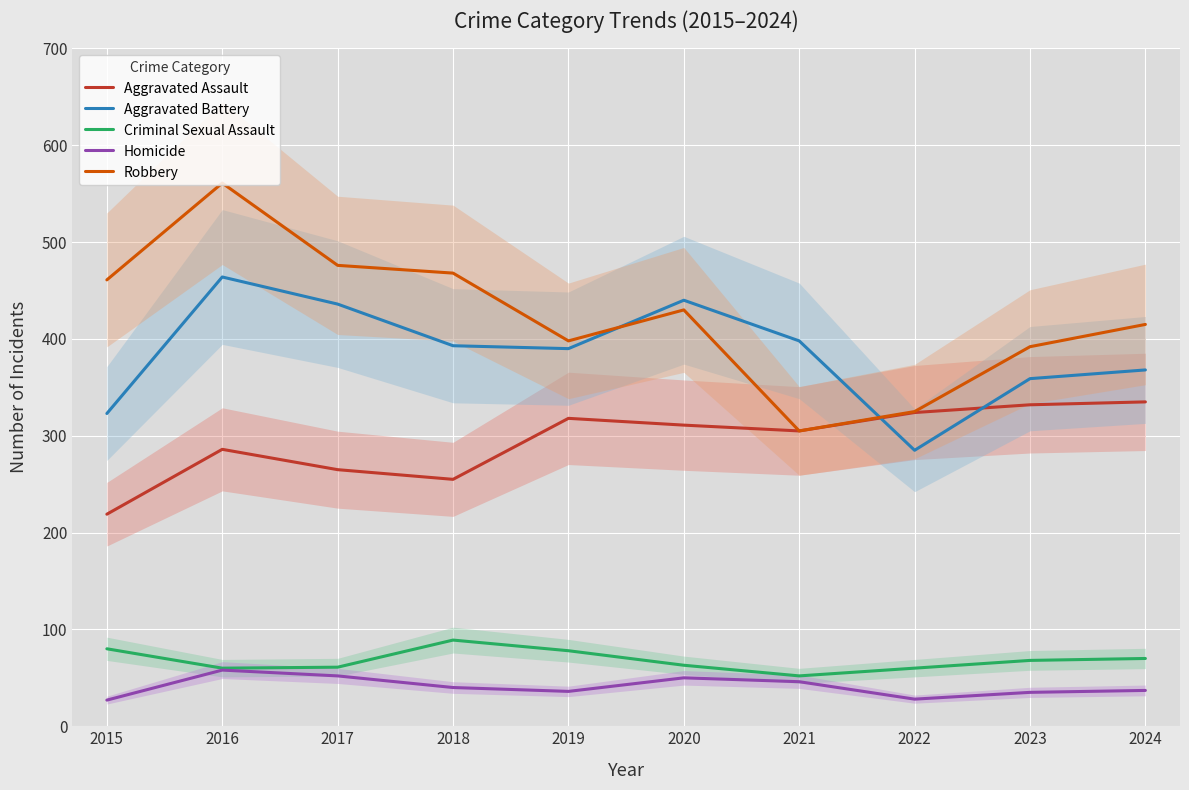

What is the approximate value of Robbery at 2020, to the nearest 50?

450